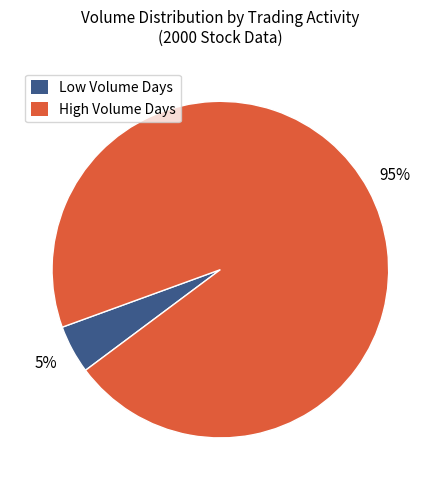

How many segments does this pie chart have?

2